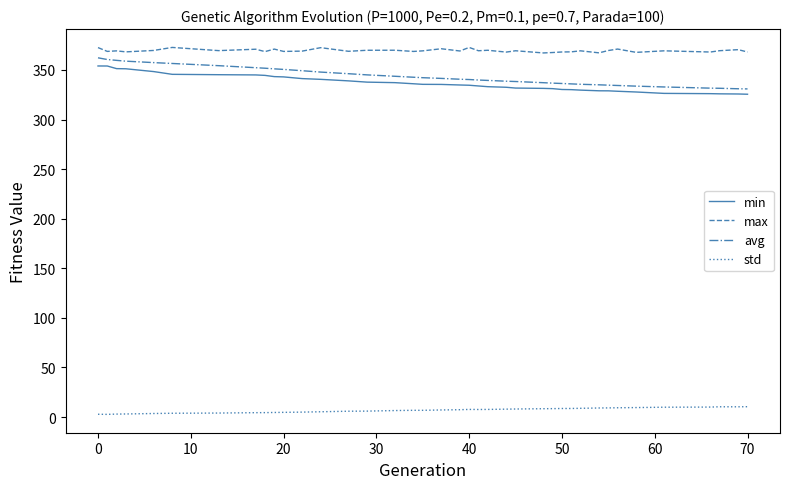

What is the greatest value displayed?

372.7